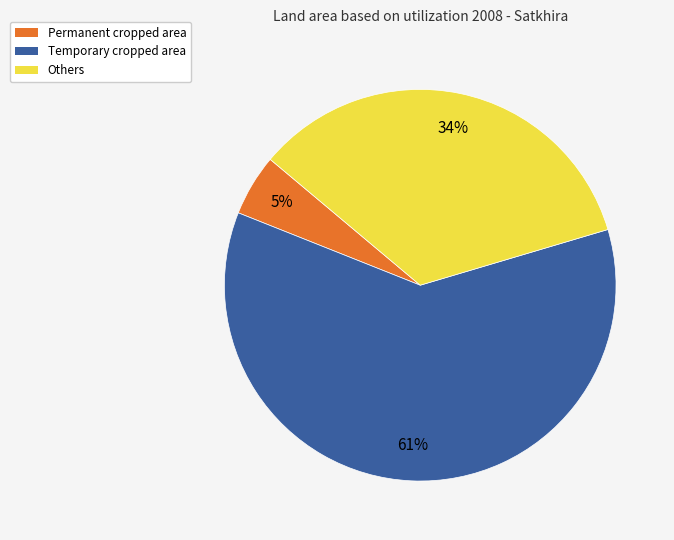

What is the majority slice?

Temporary cropped area